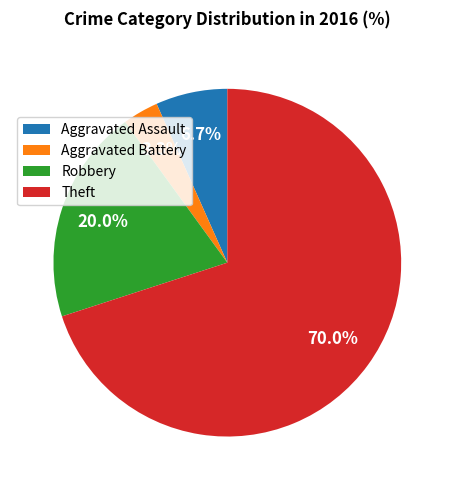

To the nearest percent, what is the difference between the Aggravated Battery and Theft slice percentages?

67%